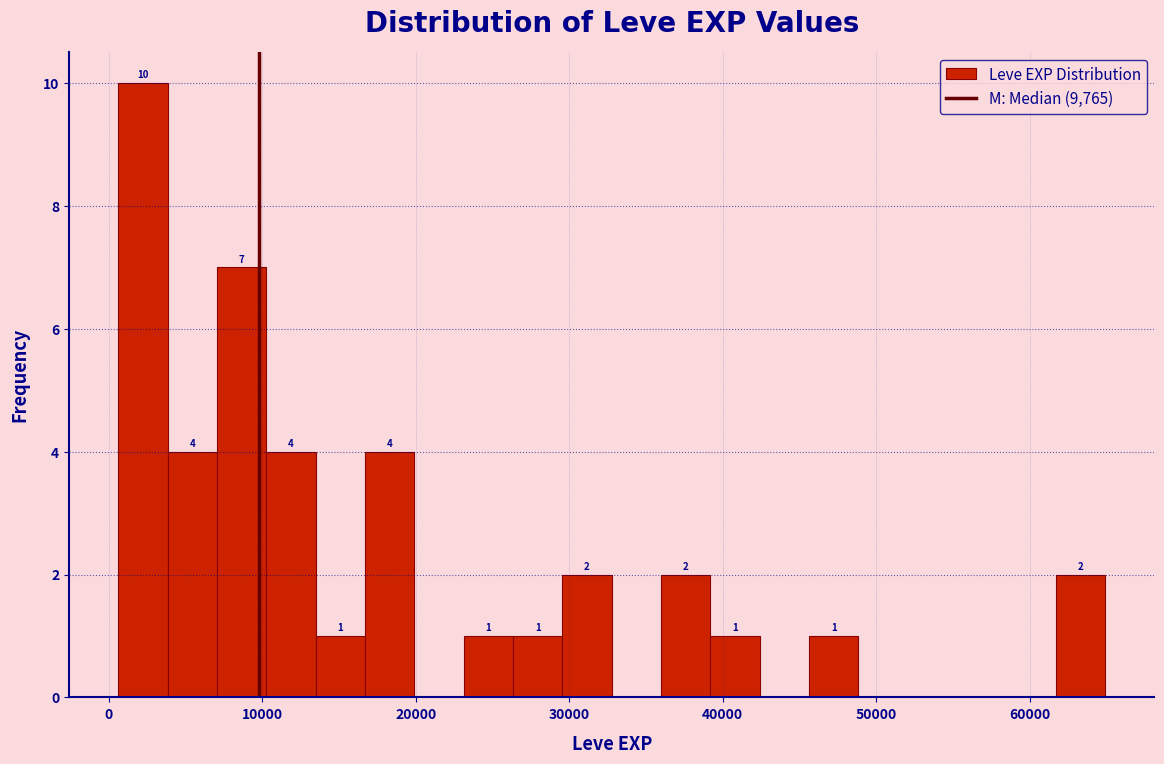

Read against the x-axis, roughly where is the centre of the tallest bar?

2000